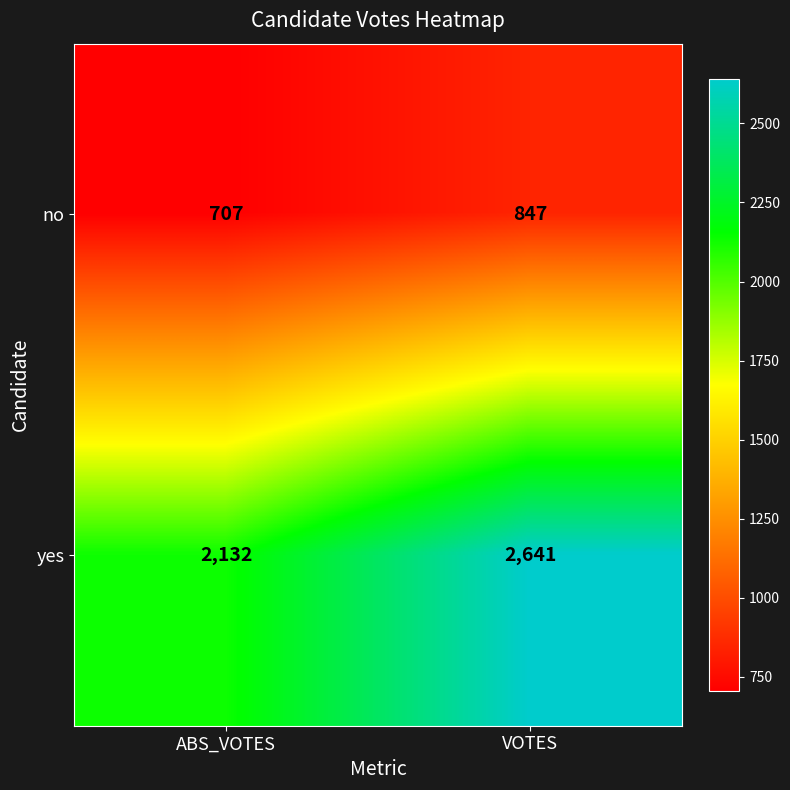

What is the spread (max minus min) of values at VOTES?

1794